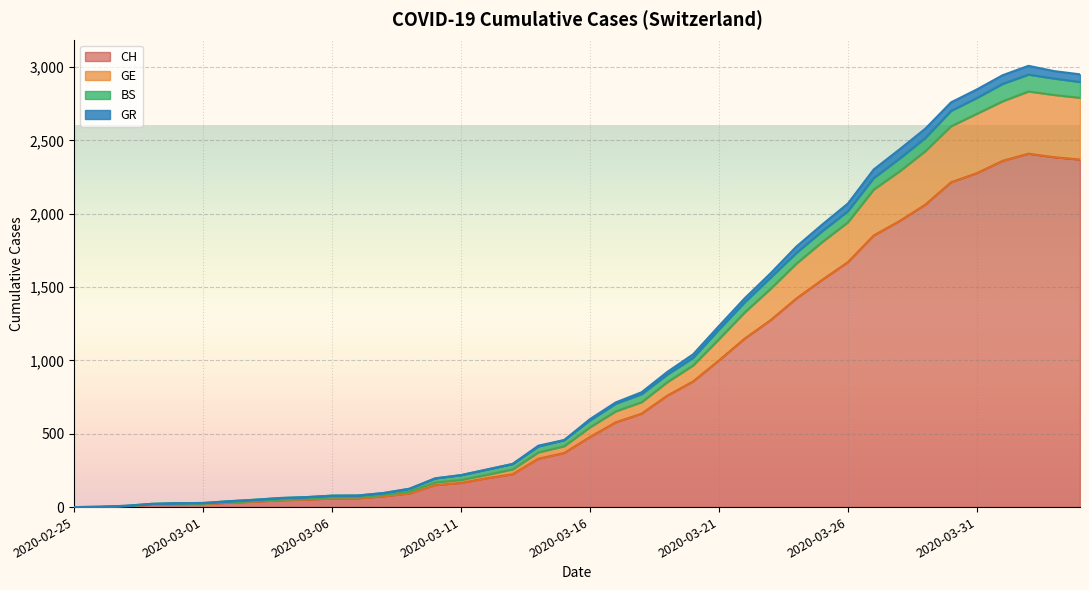

True or false: GE has more than 1 interior local peaks.

False